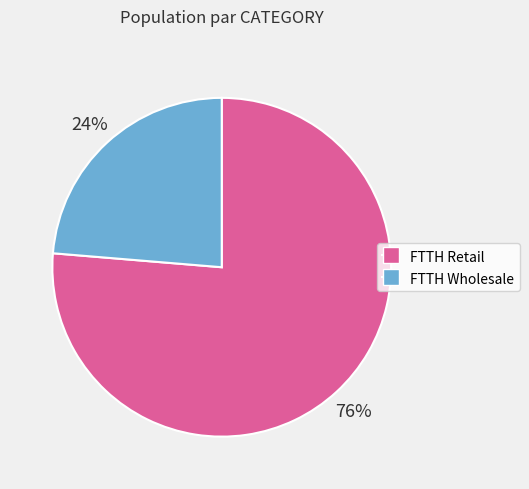

What is the ratio of the value at FTTH Retail to the value at FTTH Wholesale?

3.2